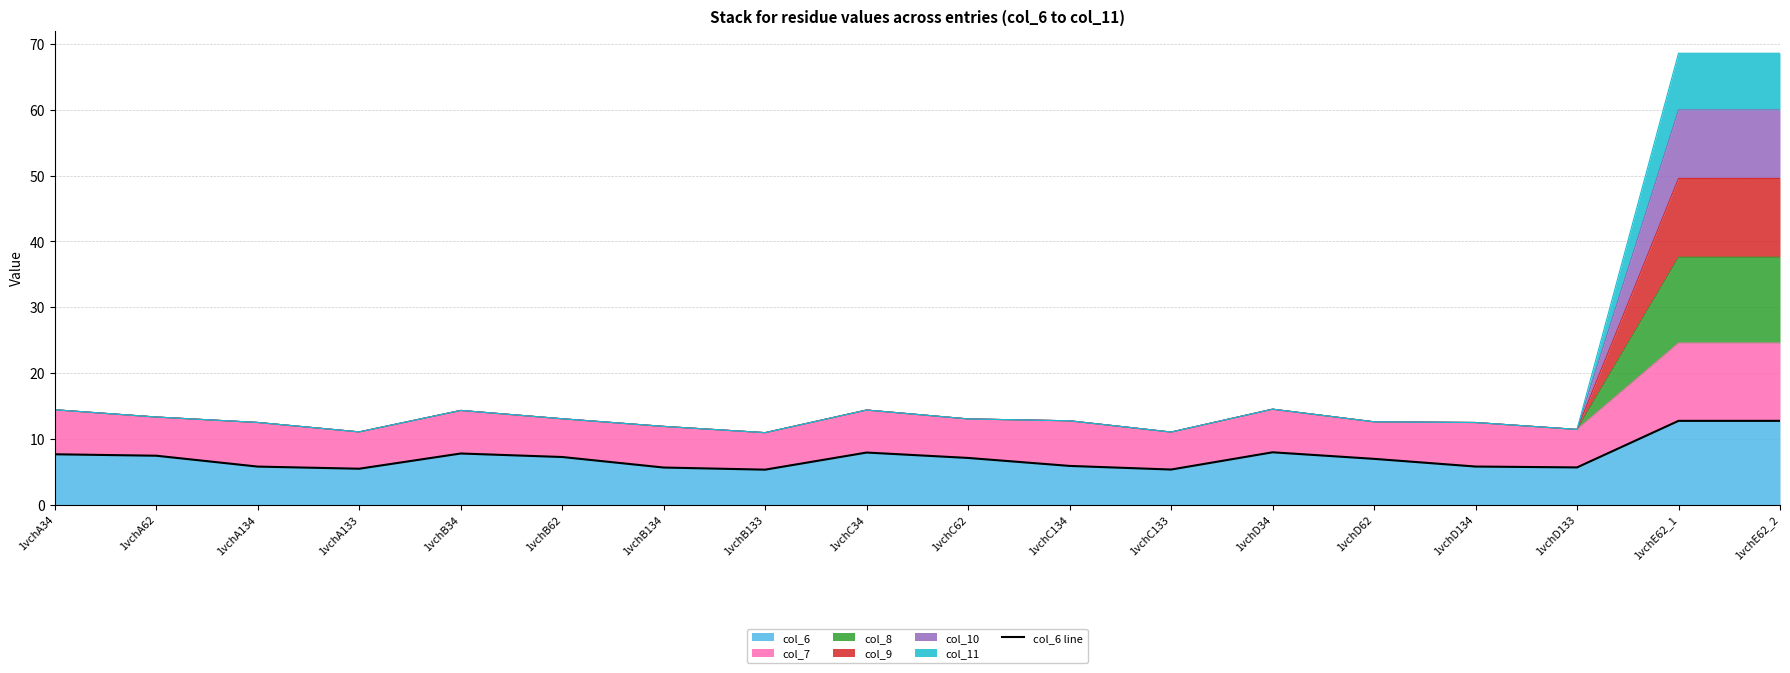

How many lines are shown in the chart?

1